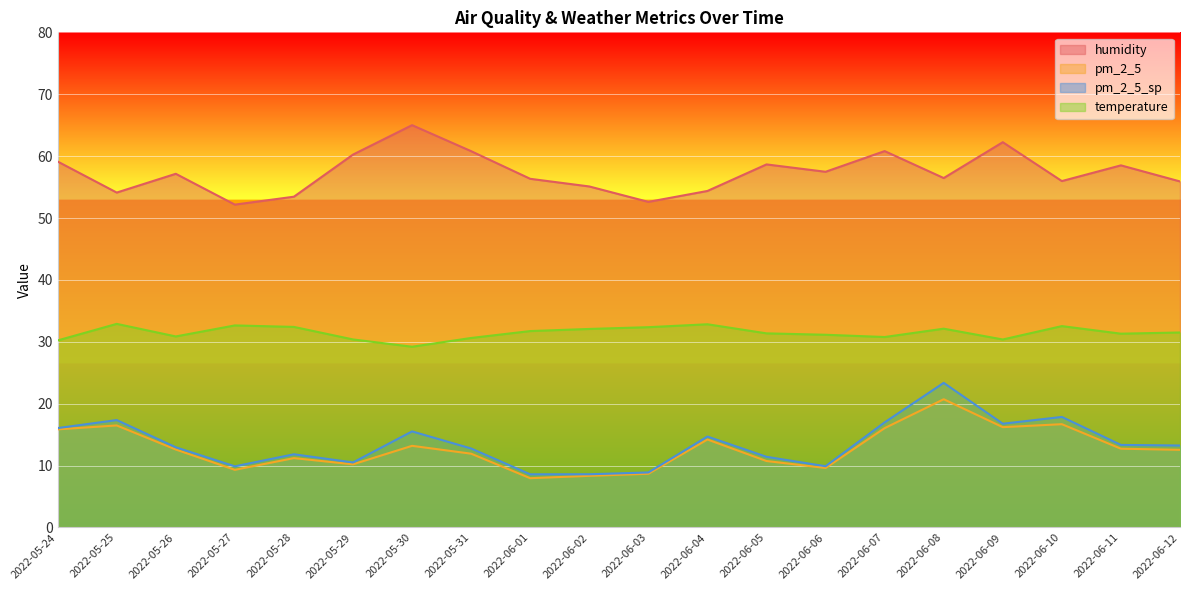

What is the maximum value shown in the chart?

65.0